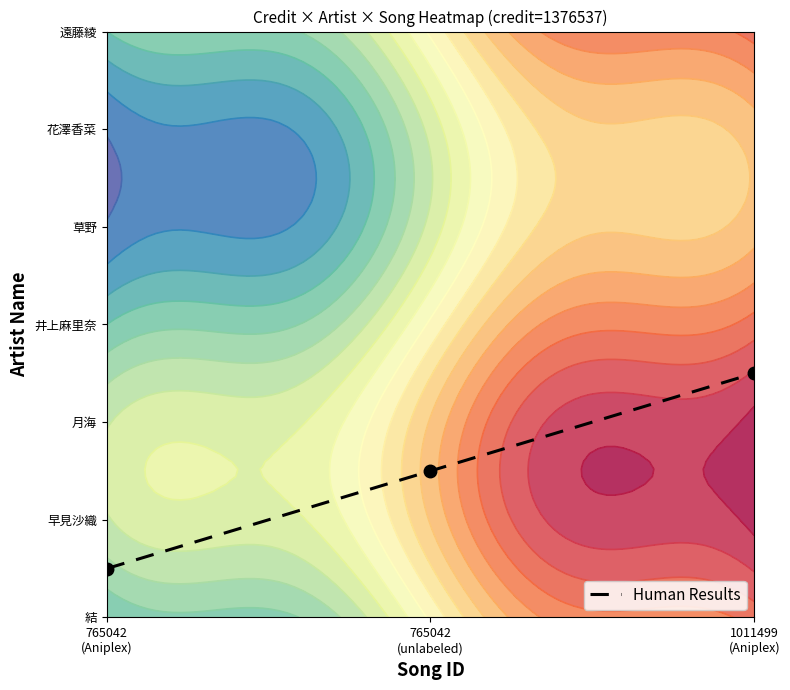

How many distinct data groups are displayed?

1